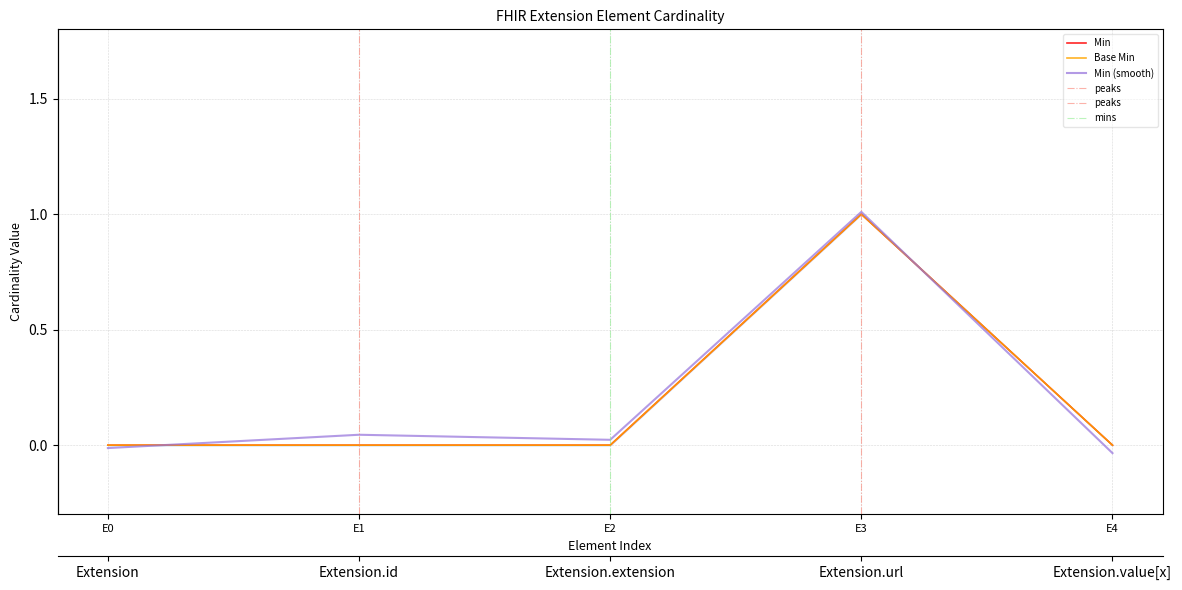

How many distinct data groups are displayed?

2